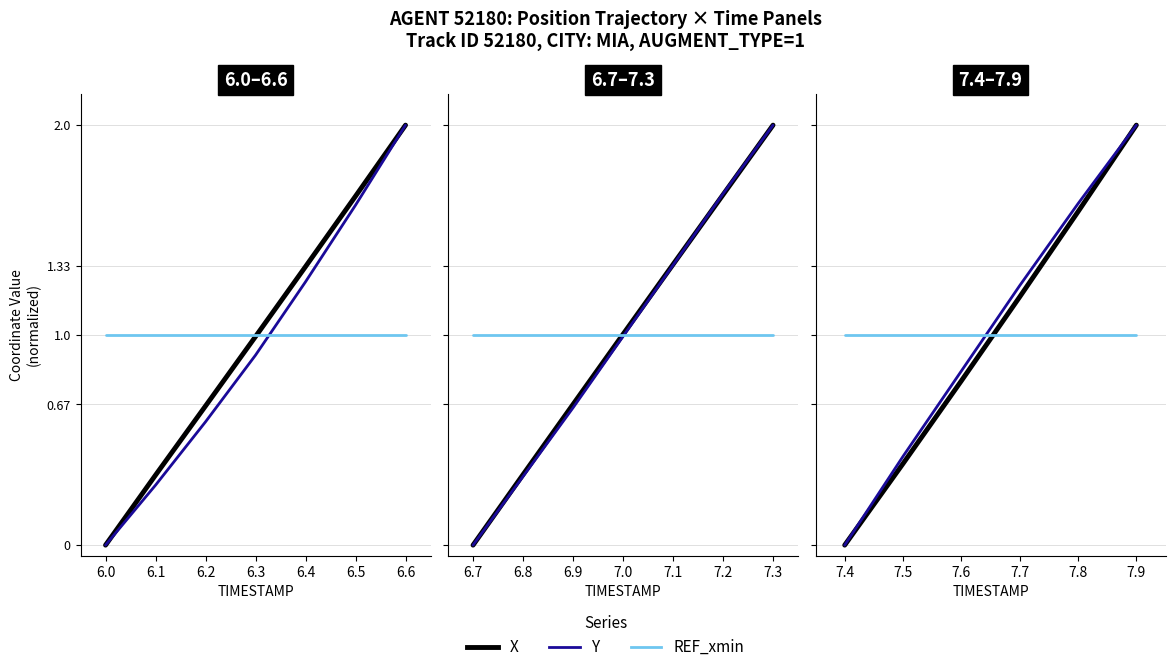

Is the value of X at 7.4 greater than the value of Y at 7.6?

No